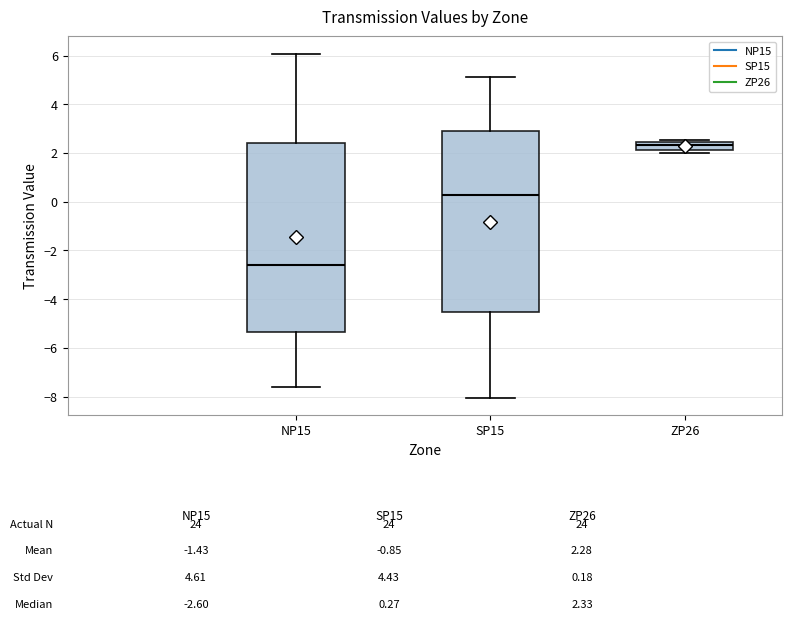

Which box has the highest median line?

ZP26